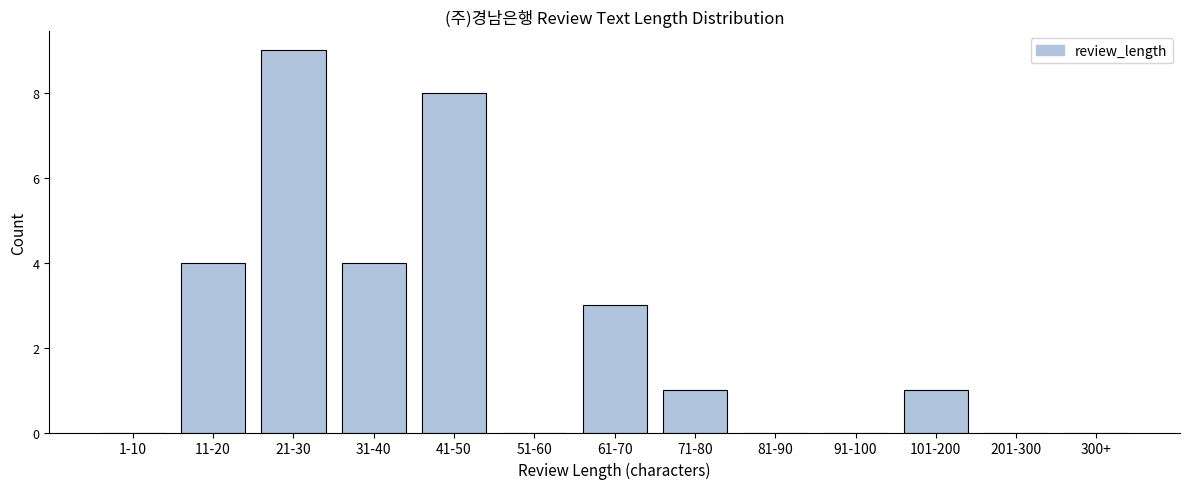

Reading right to left, what are all the values shown in this chart?

300+=0	201-300=0	101-200=1	91-100=0	81-90=0	71-80=1	61-70=3	51-60=0	41-50=8	31-40=4	21-30=9	11-20=4	1-10=0